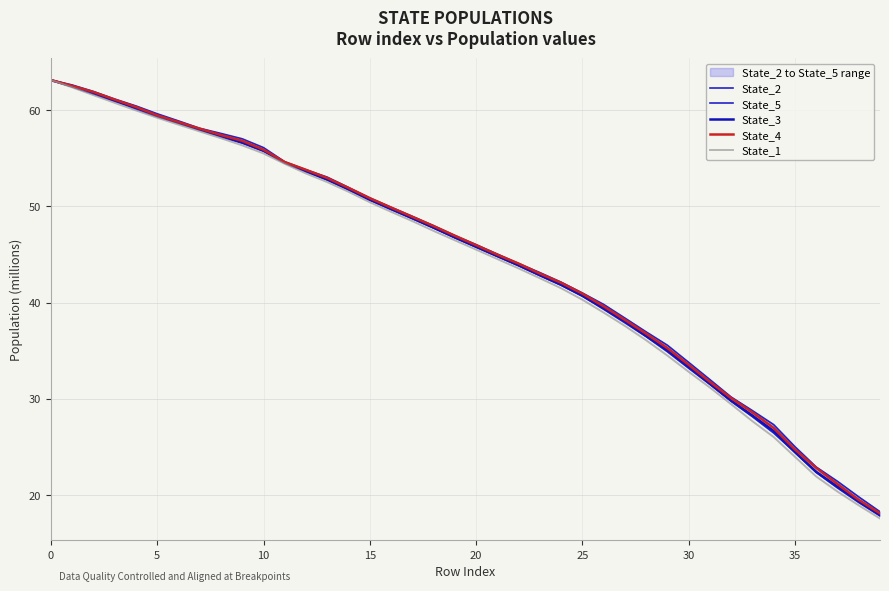

Does the chart have visible grid lines?

Yes